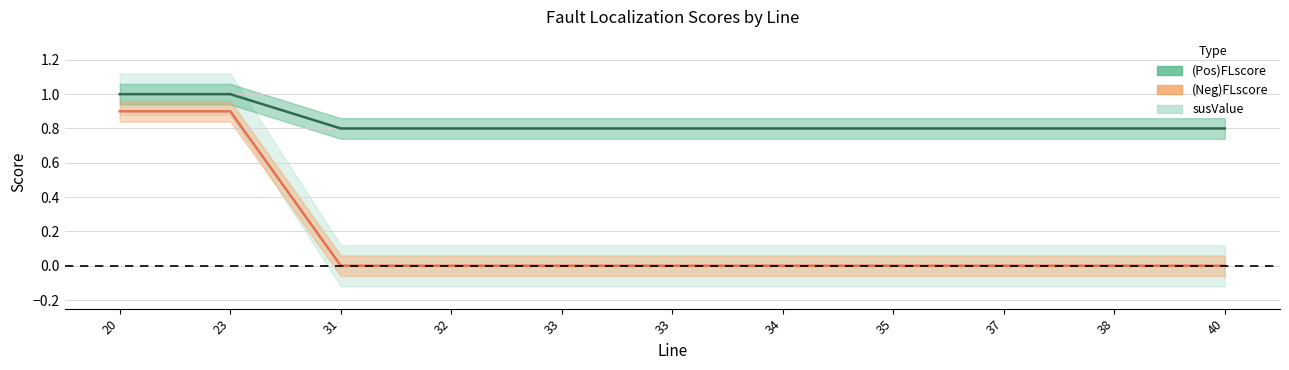

True or false: (Neg)FLscore and (Pos)FLscore intersect in this chart.

False